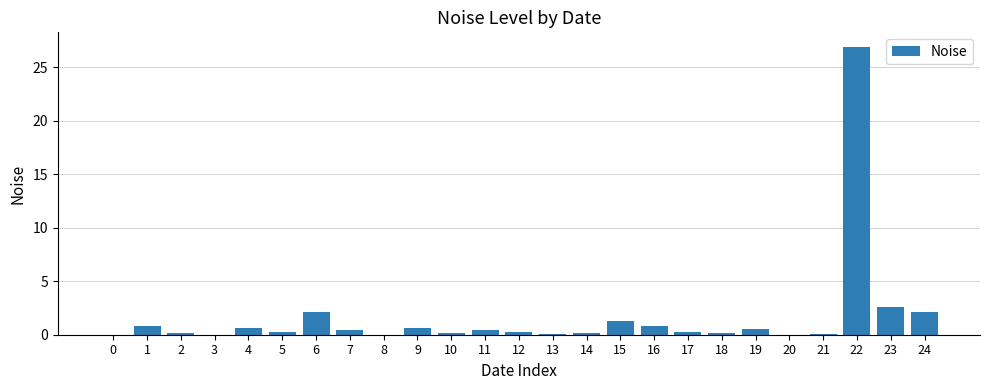

Which category has the highest value across all series?

22